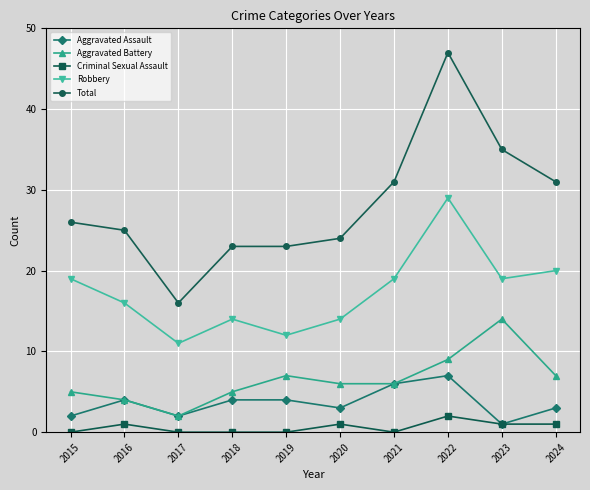

How many Aggravated Assault values are between 2 and 4?

7